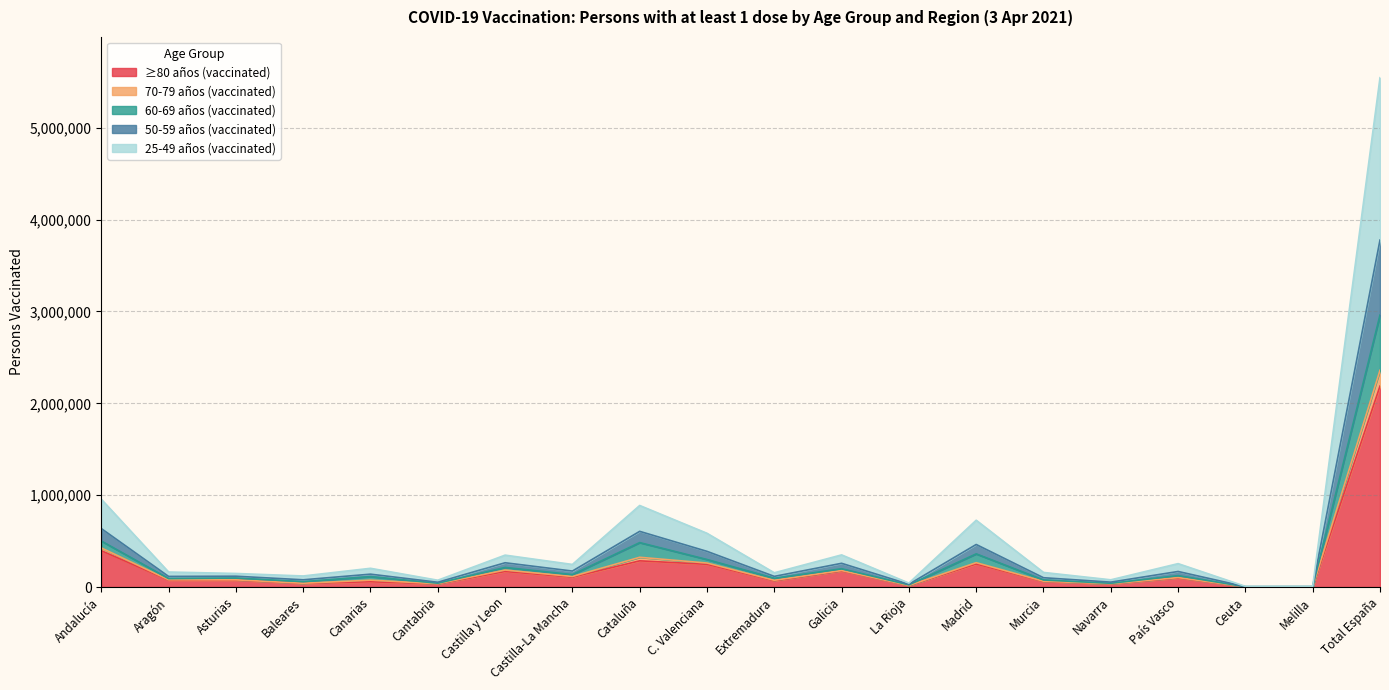

At which category is the sum across all series the highest?

Total España